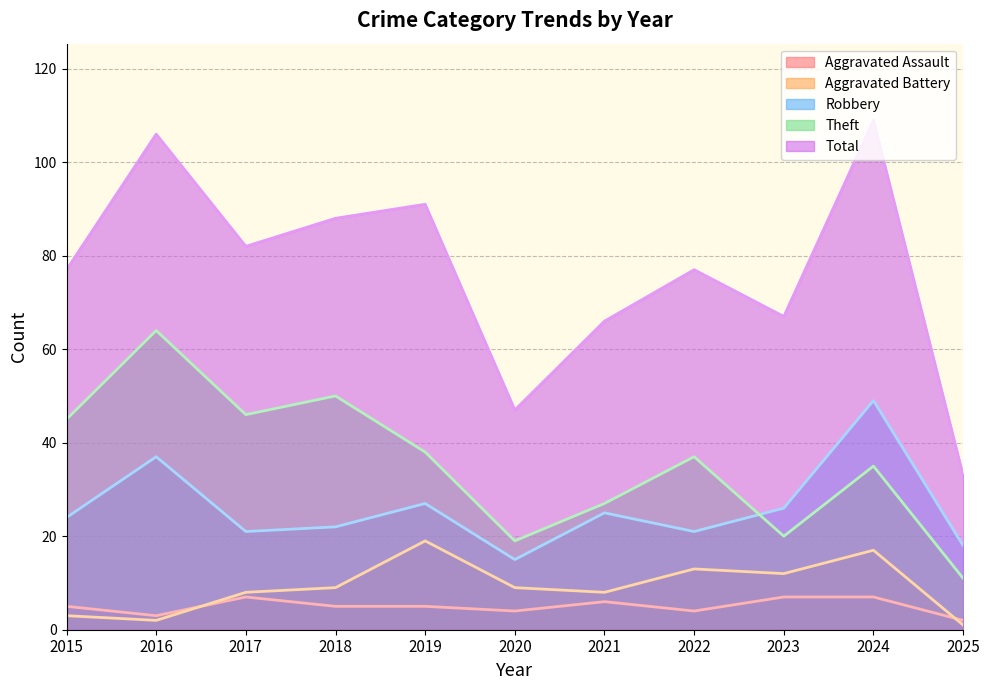

How many lines are shown in the chart?

5